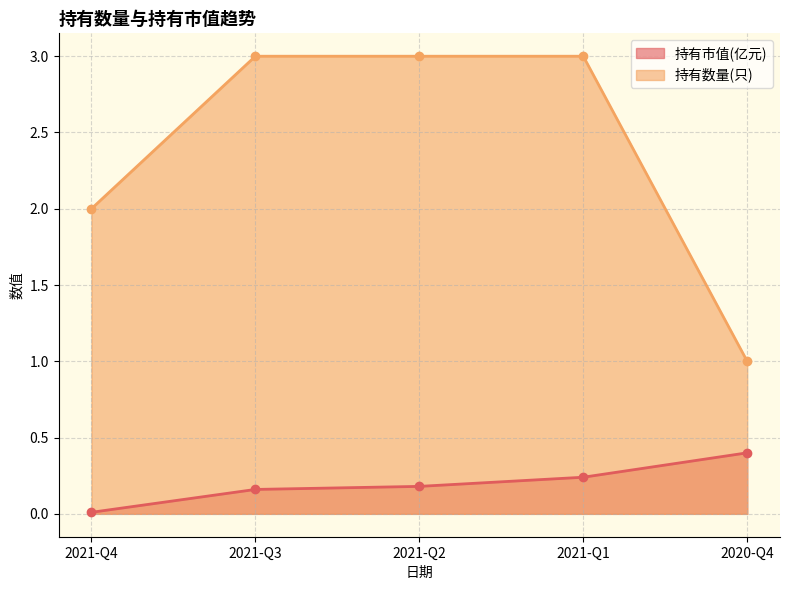

List the series in order of their peak value, lowest first.

持有市值(亿元), 持有数量(只)